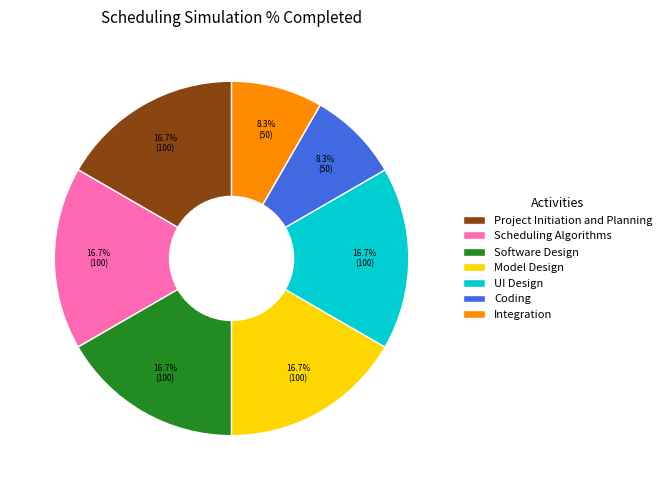

How many segments does this pie chart have?

7